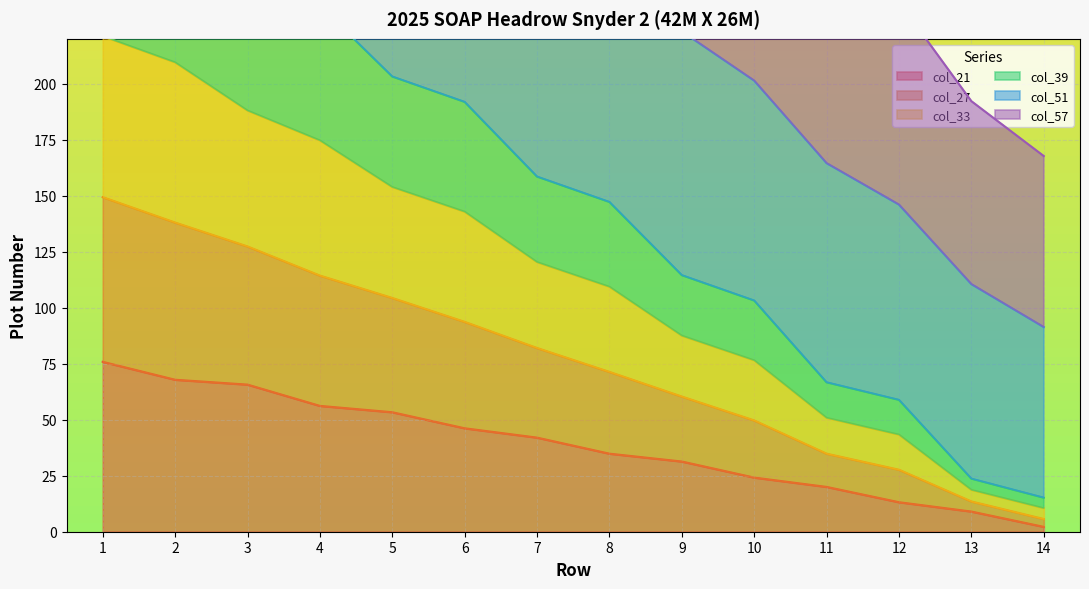

True or false: col_27 and col_33 intersect in this chart.

False